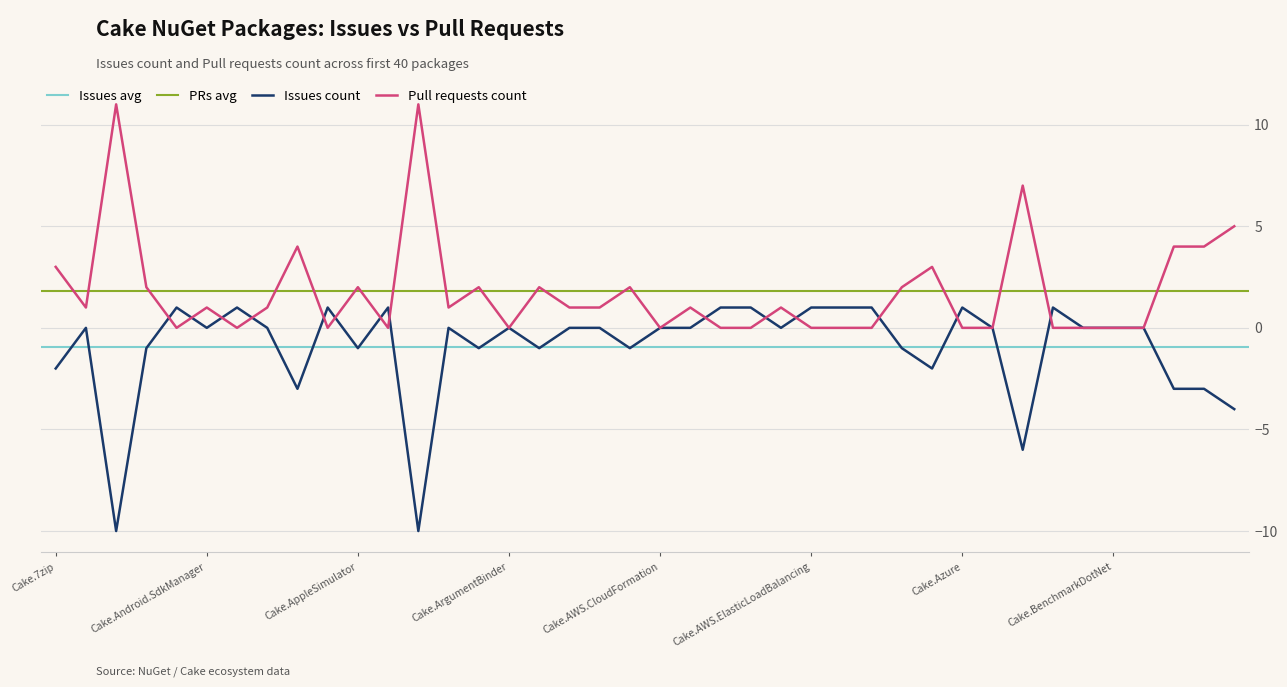

What is the average value of the Pull requests count series?

2